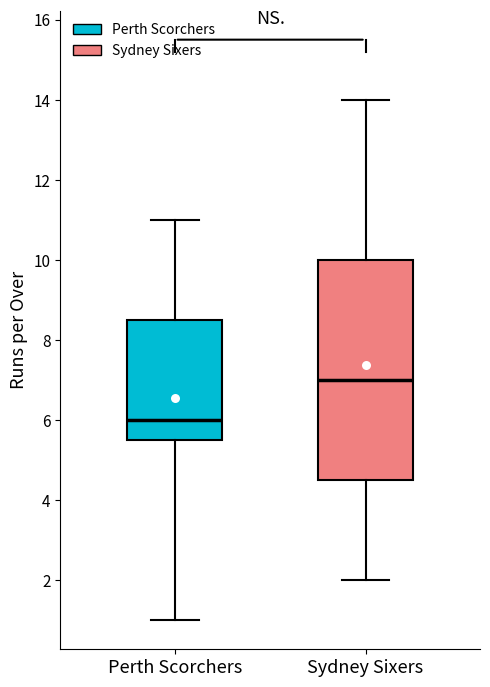

Which box is the tallest, from its lower edge to its upper edge?

Sydney Sixers